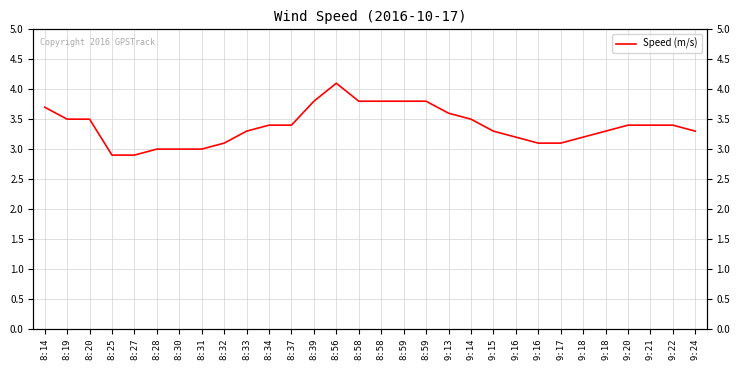

Which category has the highest value across all series?

8:56